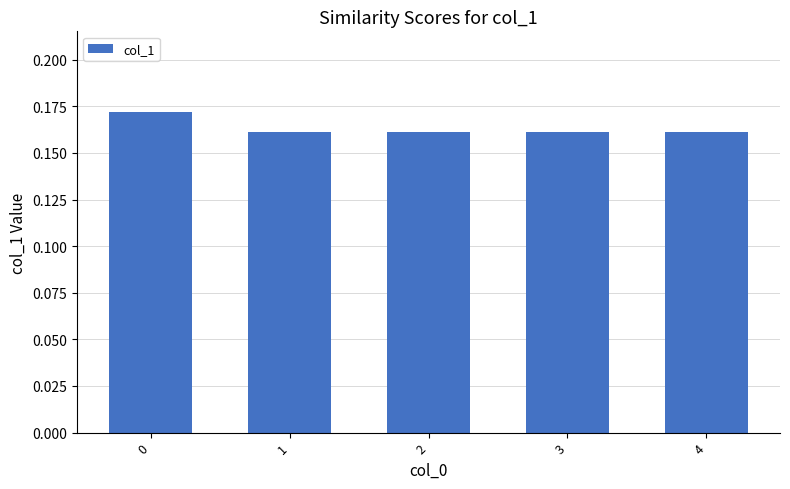

Is it true that the value at 2 is 0.1?

False